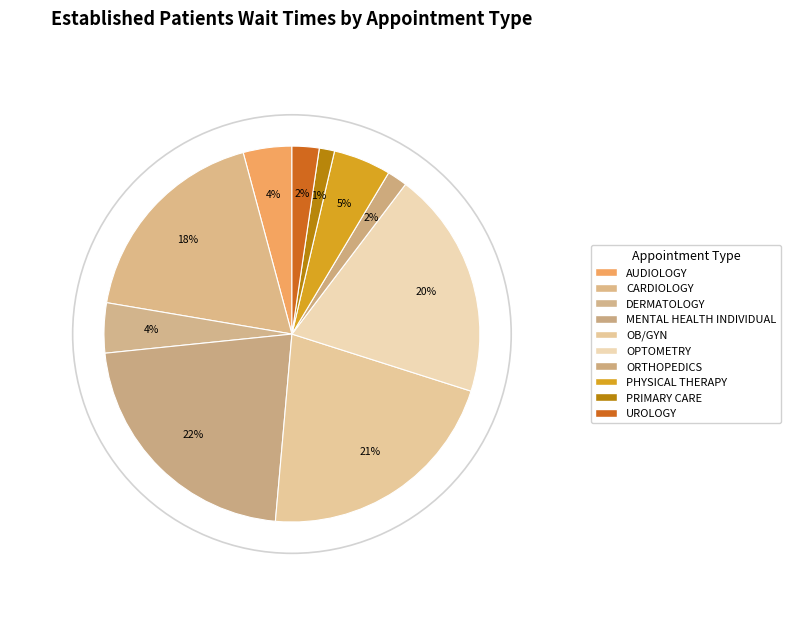

Count the number of slices in the pie.

10